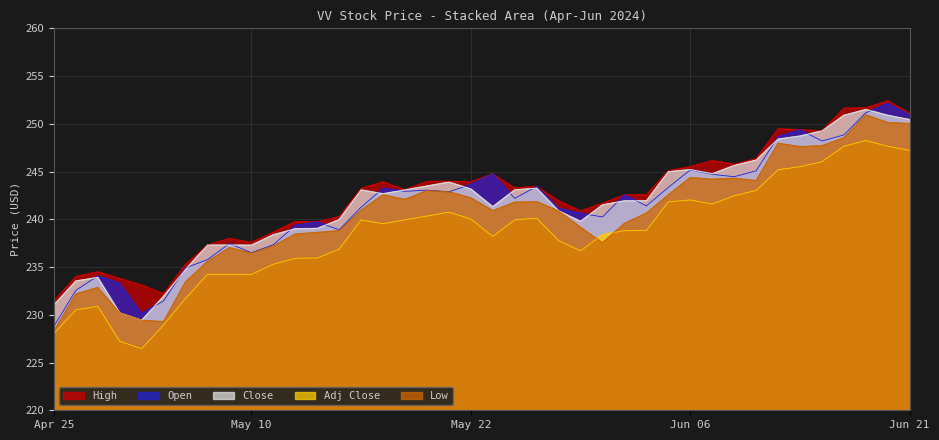

In Low, how many points are higher than both neighbors (excluding endpoints)?

9